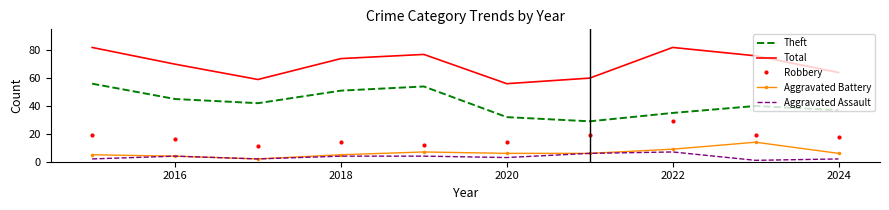

True or false: Total and Aggravated Battery cross at least once.

False